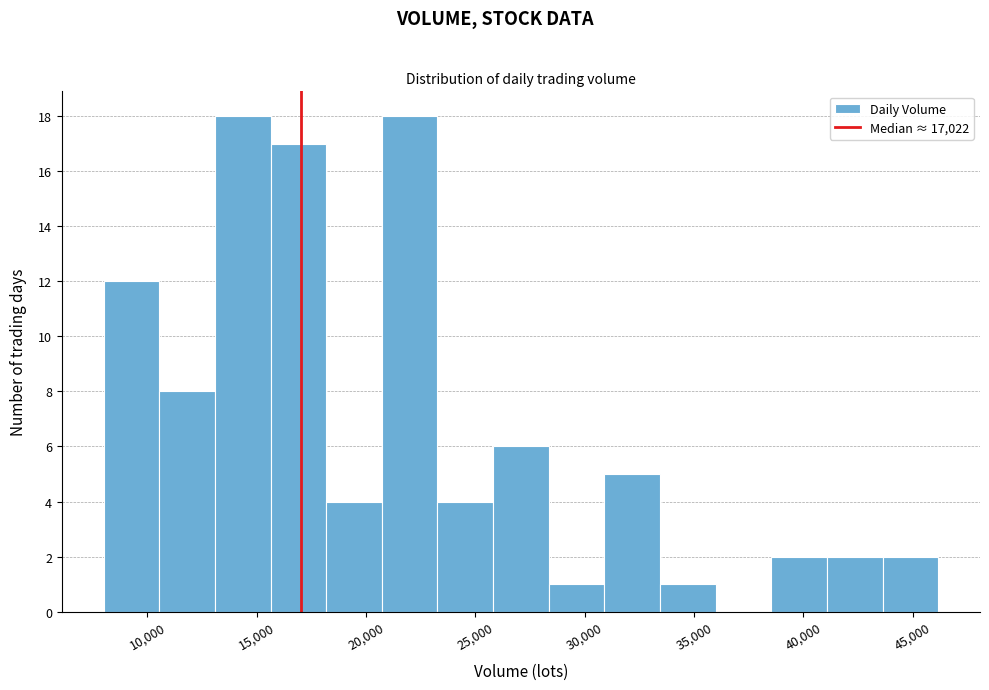

Reading left to right, transcribe this chart: for each bar, give the range it covers on the x-axis and its height. Neither the bar edges nor the heights are printed on the chart, so give them approximately, as read against the axes.

8000 to 10500: 12
10500 to 13000: 8
13000 to 15500: 18
15500 to 18000: 17
18000 to 20500: 4
20500 to 23500: 18
23500 to 26000: 4
26000 to 28500: 6
28500 to 31000: 1
31000 to 33500: 5
33500 to 36000: 1
36000 to 38500: 0
38500 to 41000: 2
41000 to 43500: 2
43500 to 46000: 2